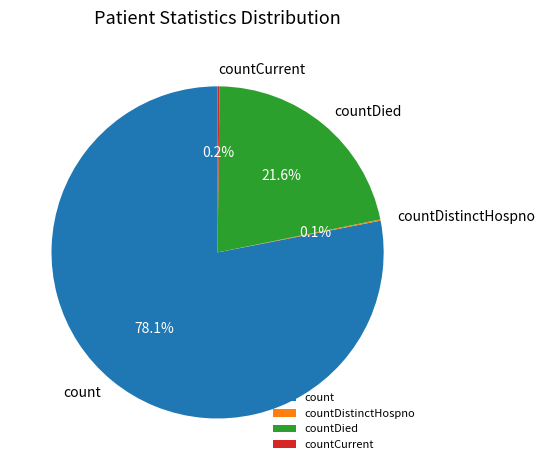

To the nearest percent, what is the difference between the largest and smallest slice percentages?

78%